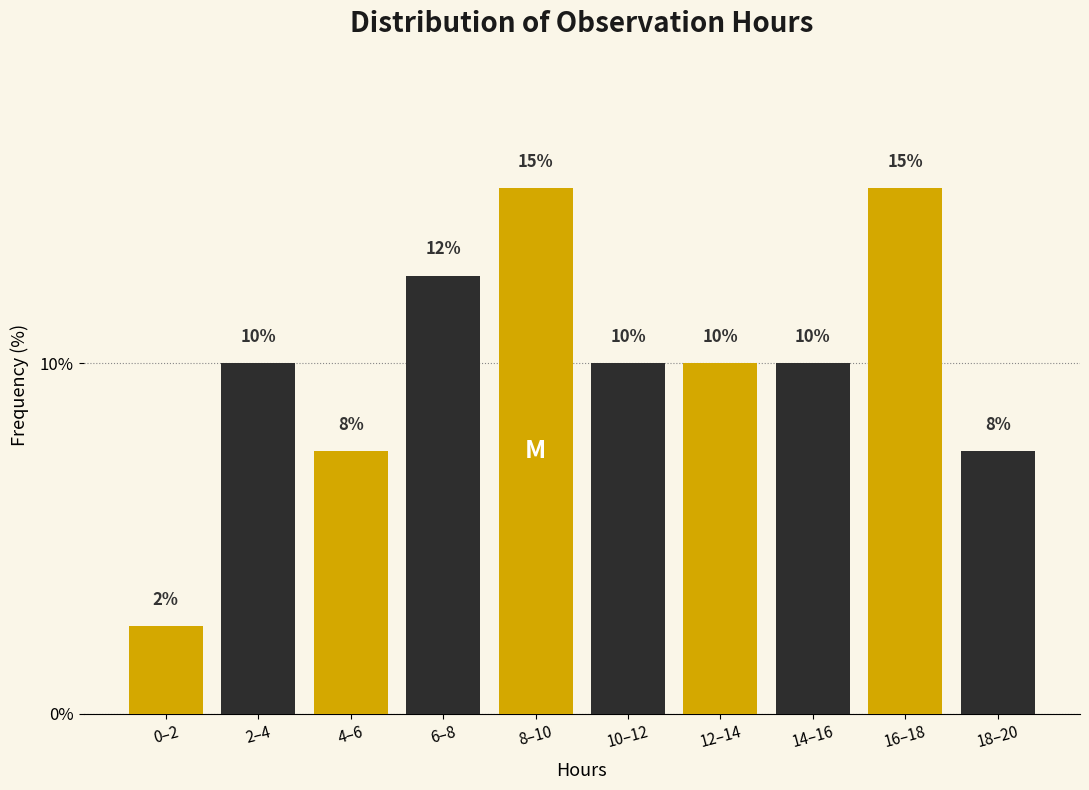

Is it true that the value at 14–16 is 4.6?

False